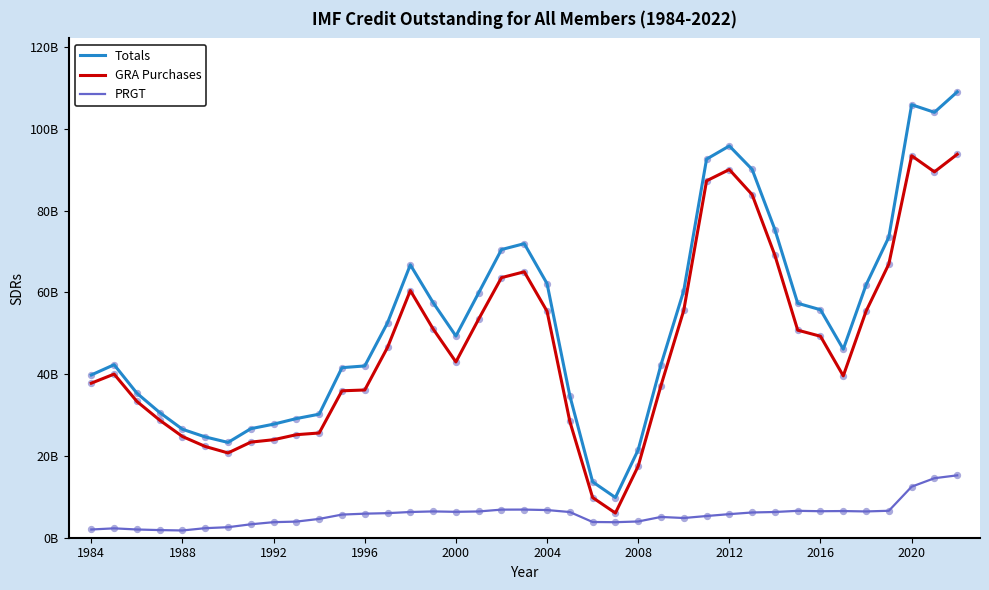

At how many categories does at least one series exceed 49412379013?

19